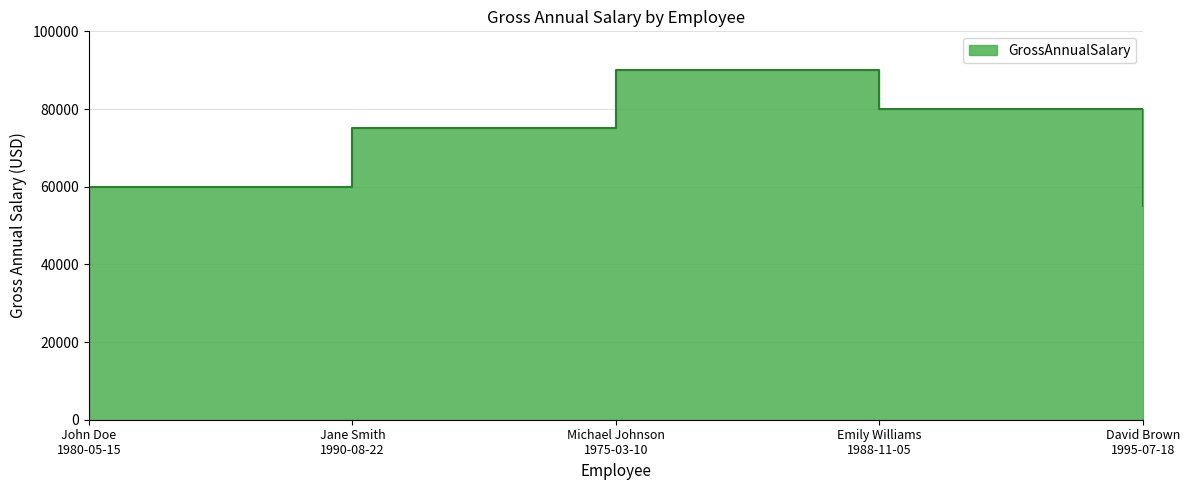

Where does the data first go above 75000?

Michael Johnson
1975-03-10